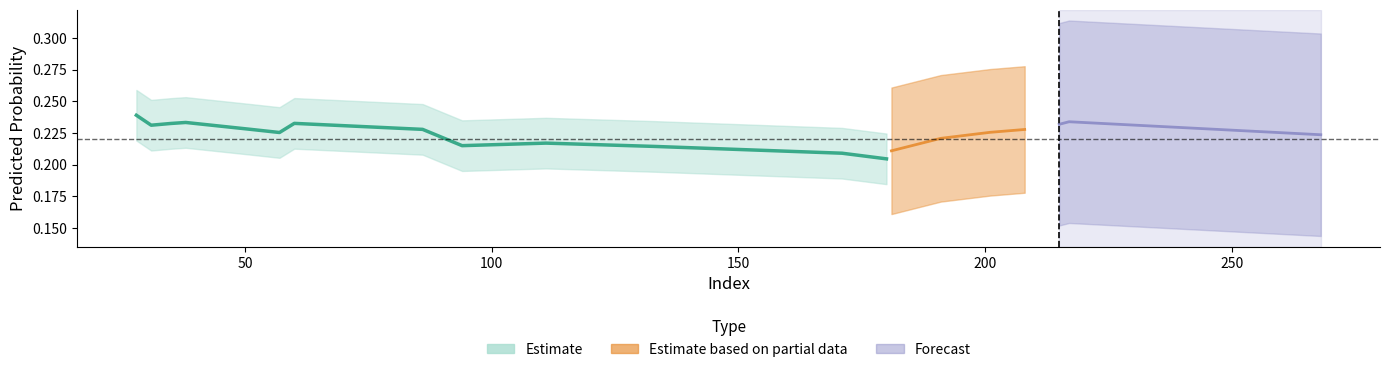

Is this an area chart (filled region under the line)?

No